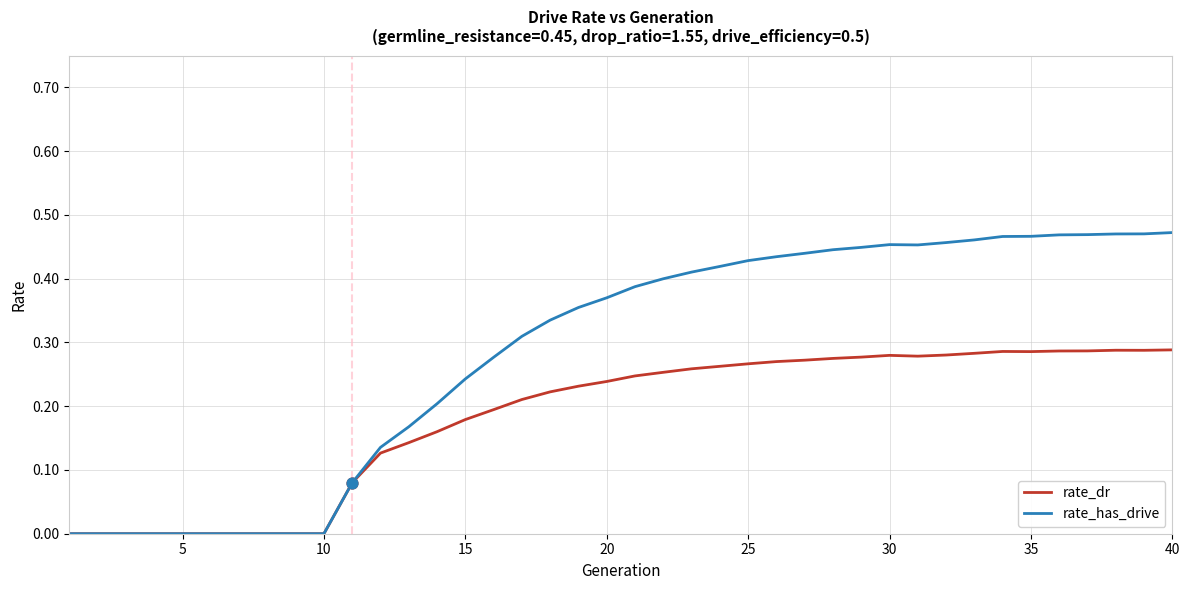

Which series has the widest spread of values?

rate_has_drive